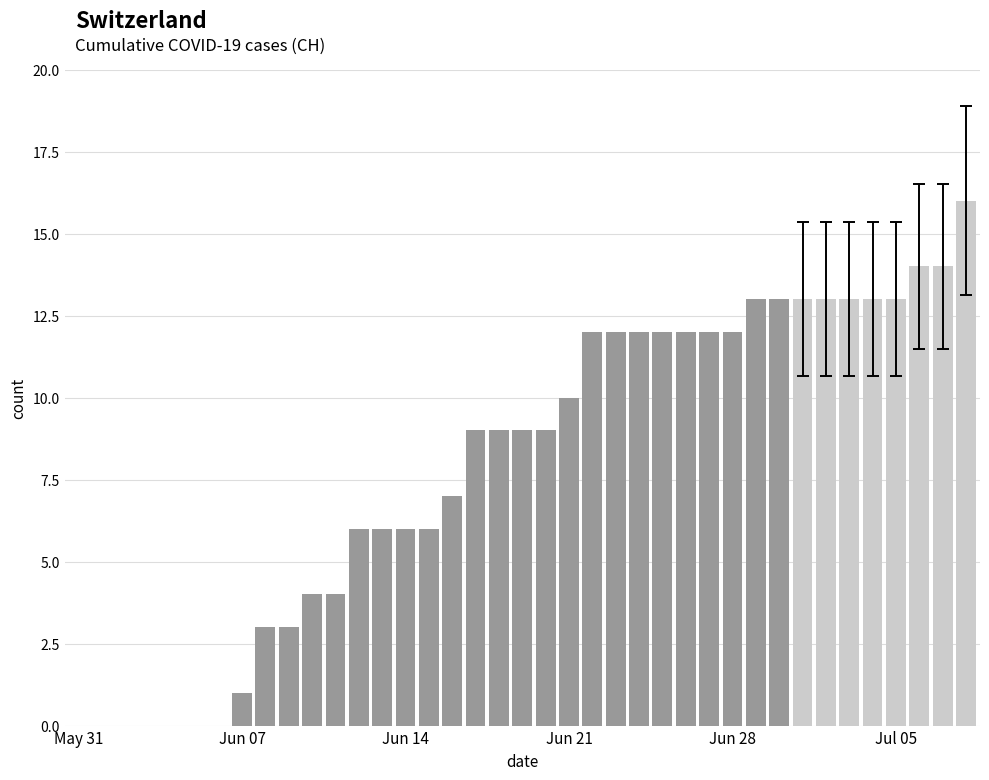

Reading left to right, list all the values displayed in this chart.

0	0	0	0	0	0	0	1	3	3	4	4	6	6	6	6	7	9	9	9	9	10	12	12	12	12	12	12	12	13	13	13	13	13	13	13	14	14	16